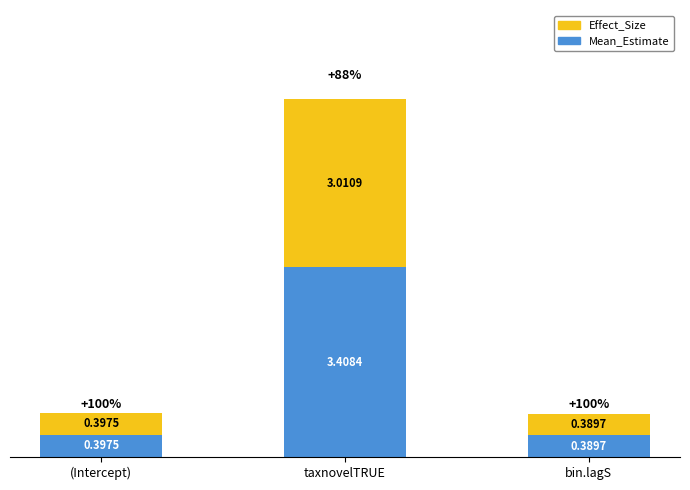

What is the difference between the Mean_Estimate values at taxnovelTRUE and (Intercept)?

3.0